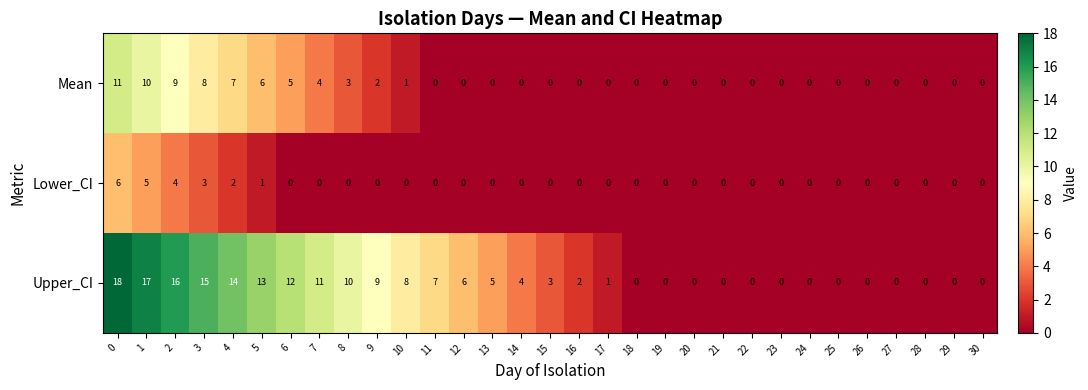

The Mean series shows 11 at 0. True or false?

True